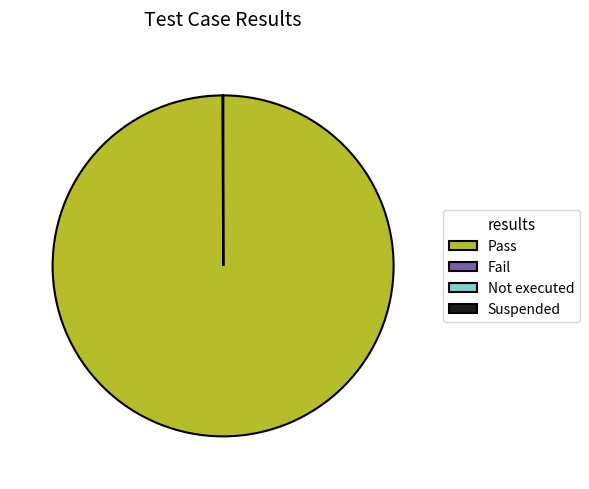

Which slice is the largest?

Pass